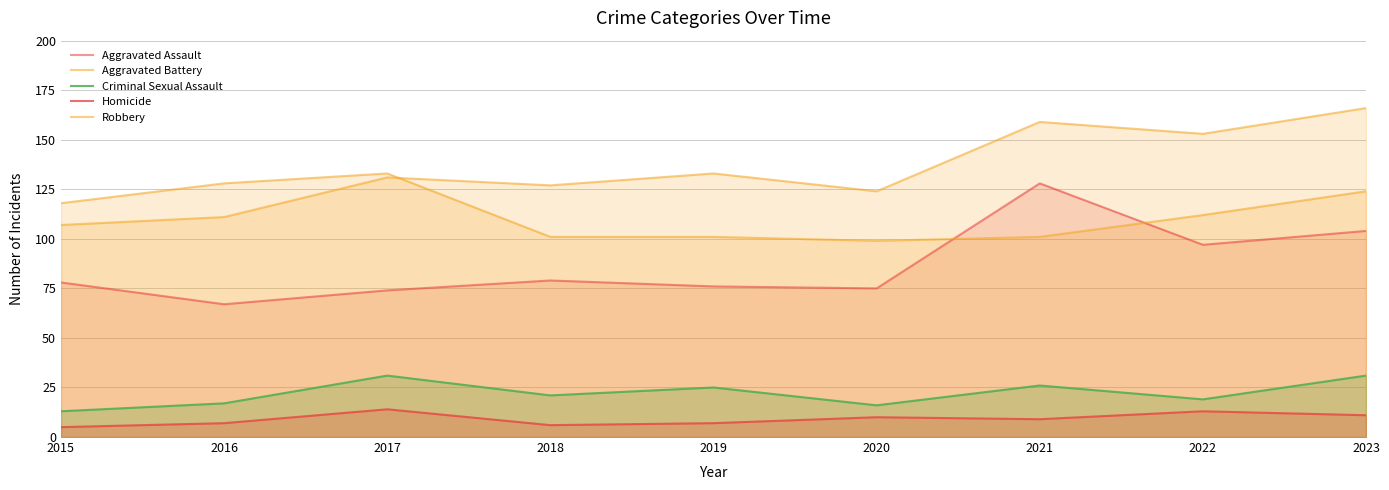

How many interior local valleys does the Aggravated Assault series have?

3